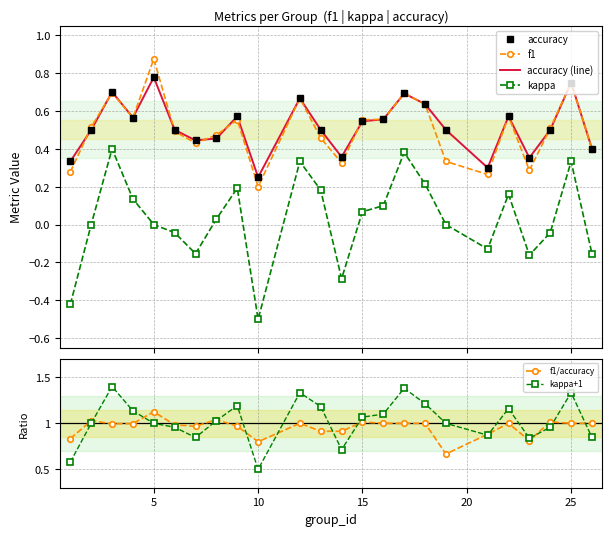

Rank the series by their maximum value, from highest to lowest.

kappa+1, f1/accuracy, f1, accuracy, accuracy (line), kappa